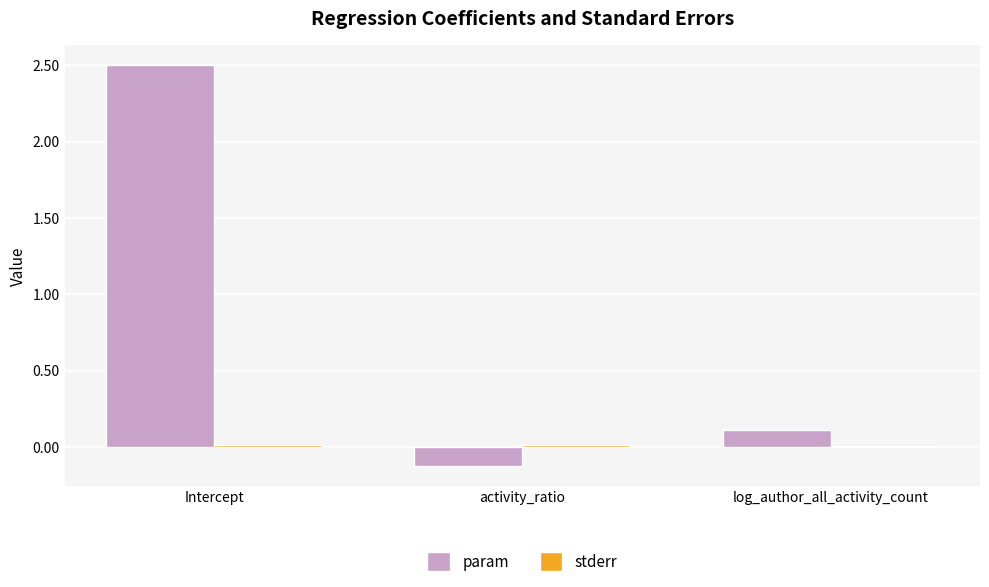

Is it true that param equals 0.6 at Intercept?

False